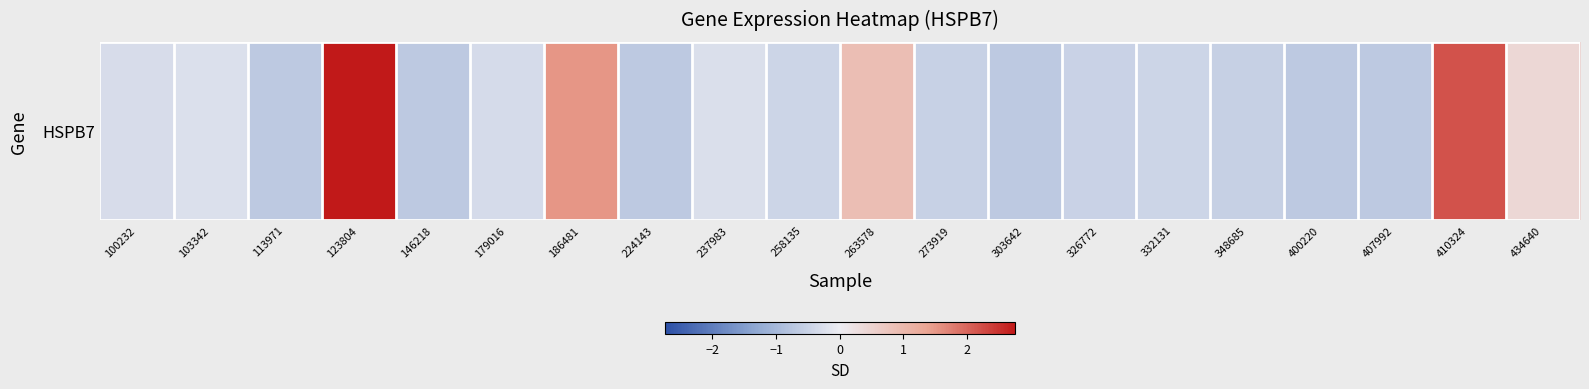

Reading right to left, what are all the values shown in this chart?

0.4	2.2	-0.7	-0.7	-0.6	-0.5	-0.5	-0.7	-0.5	0.9	-0.5	-0.3	-0.7	1.5	-0.3	-0.7	2.7	-0.7	-0.2	-0.3